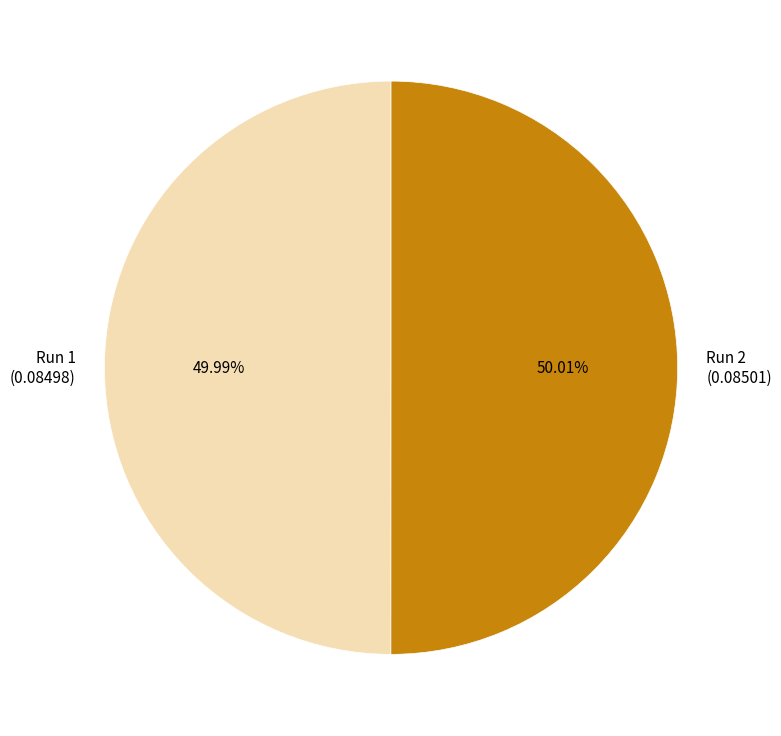

What percentage do Run 1 and Run 2 together represent?

100.0%